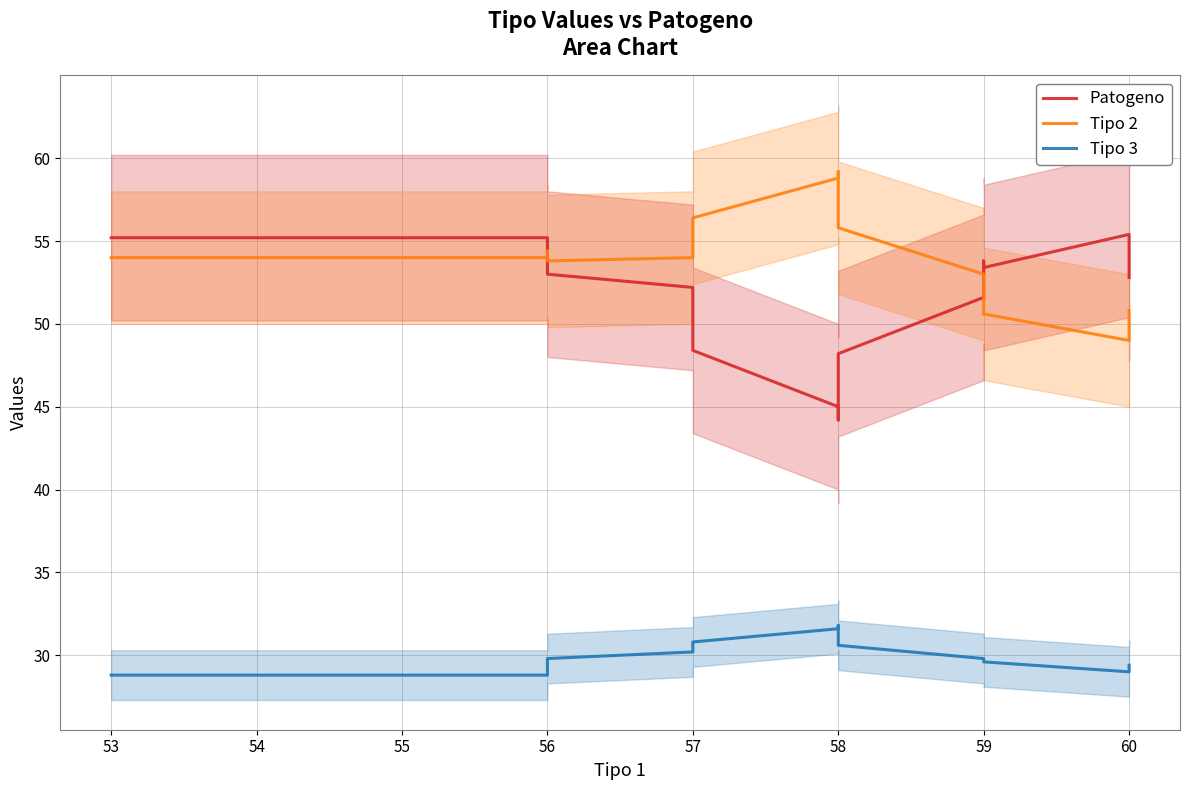

True or false: Patogeno and Tipo 3 cross at least once.

False